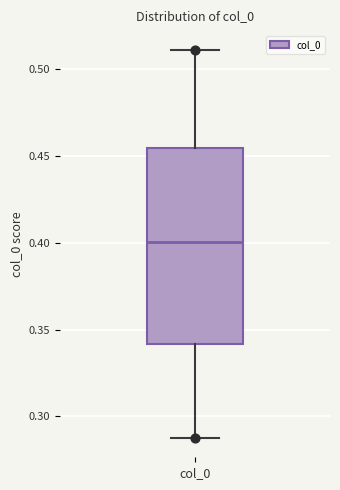

Transcribe this box plot: give where the median line is, the range the box spans, and where the two whiskers end, as read against the y-axis. The values are not printed on the chart, so give them approximately, as read against the axis.

median 0.400, box 0.340 to 0.455, whiskers 0.290 to 0.510